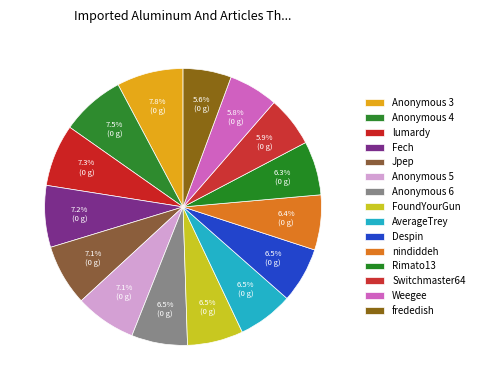

Combined, what portion of the pie is AverageTrey and Fech?

13.7%